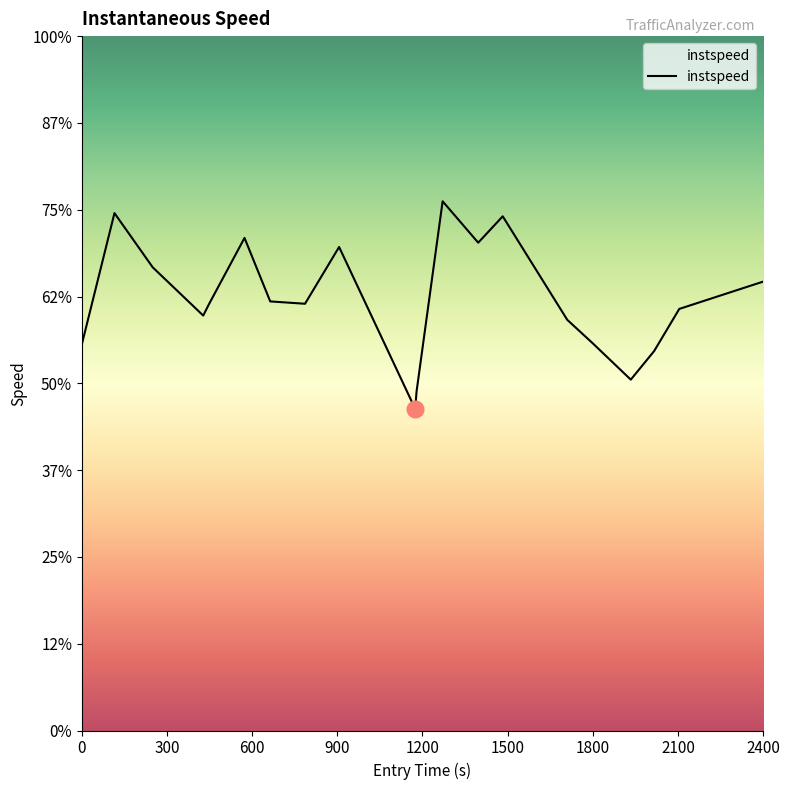

Does the chart have visible grid lines?

No